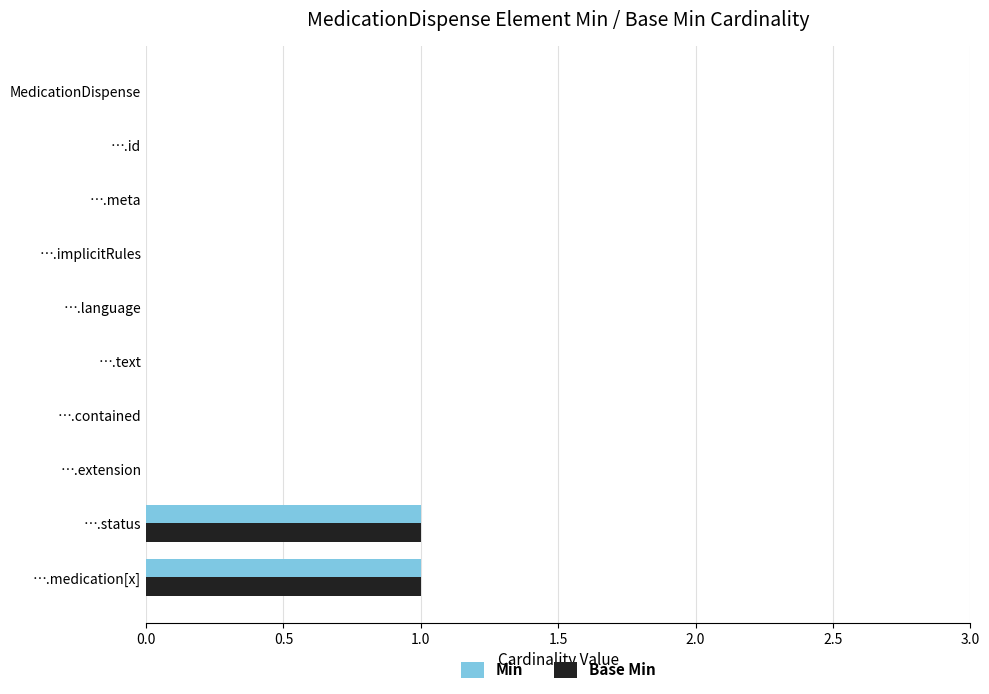

The Min series shows -1 at ….id. True or false?

False